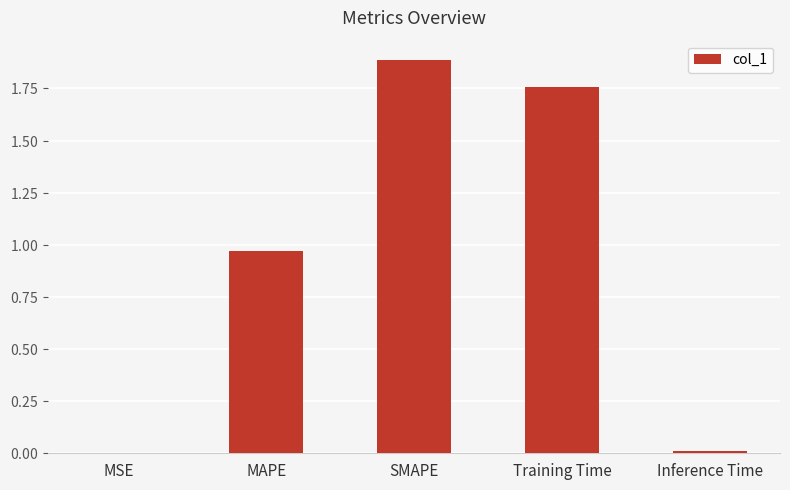

What is the value of the 2nd bar from the left?

1.0